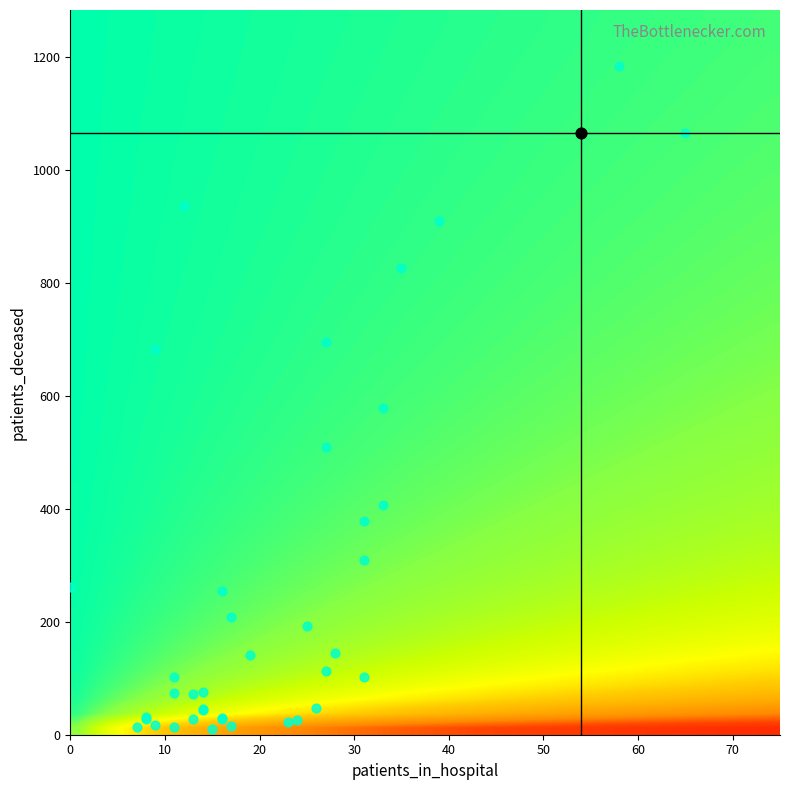

Reading right to left, transcribe all the data shown in this chart.

1: 2=1	1=261	0=0
2: 2=2	1=683	0=9
3: 2=3	1=936	0=12
4: 2=4	1=1065	0=54
5: 2=5	1=1183	0=58
6: 2=6	1=1065	0=65
7: 2=7	1=910	0=39
8: 2=8	1=826	0=35
9: 2=9	1=696	0=27
10: 2=10	1=579	0=33
11: 2=11	1=509	0=27
12: 2=12	1=406	0=33
13: 2=13	1=379	0=31
14: 2=14	1=309	0=31
15: 2=15	1=255	0=16
16: 2=16	1=208	0=17
17: 2=17	1=193	0=25
18: 2=18	1=141	0=19
19: 2=19	1=145	0=28
20: 2=20	1=113	0=27
21: 2=21	1=103	0=31
22: 2=22	1=102	0=11
23: 2=23	1=74	0=11
24: 2=24	1=75	0=14
25: 2=25	1=72	0=13
26: 2=26	1=45	0=14
27: 2=27	1=44	0=14
28: 2=28	1=47	0=26
29: 2=29	1=32	0=8
30: 2=30	1=28	0=16
31: 2=31	1=30	0=16
32: 2=32	1=27	0=8
33: 2=33	1=26	0=24
34: 2=34	1=27	0=13
35: 2=35	1=23	0=23
36: 2=36	1=18	0=9
37: 2=37	1=14	0=7
38: 2=38	1=13	0=11
39: 2=39	1=15	0=17
40: 2=40	1=11	0=15